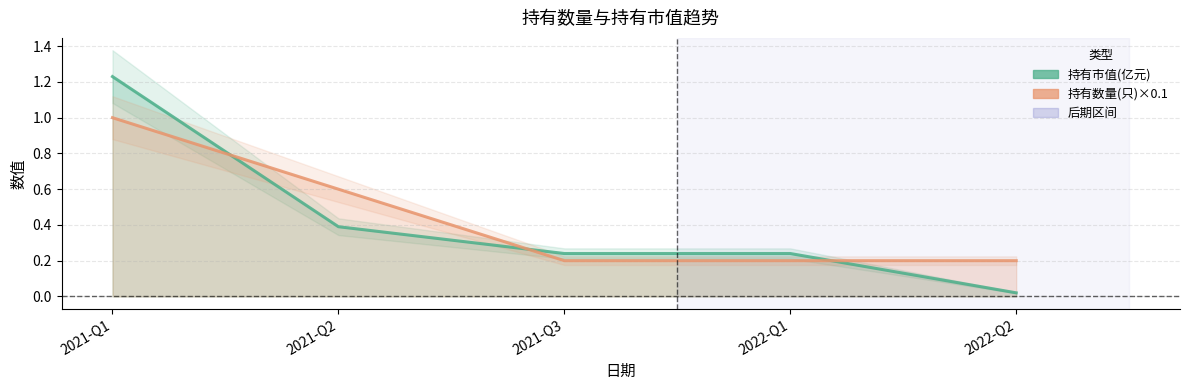

The value of 持有市值(亿元) at 2021-Q2 is 0.7. True or false?

False